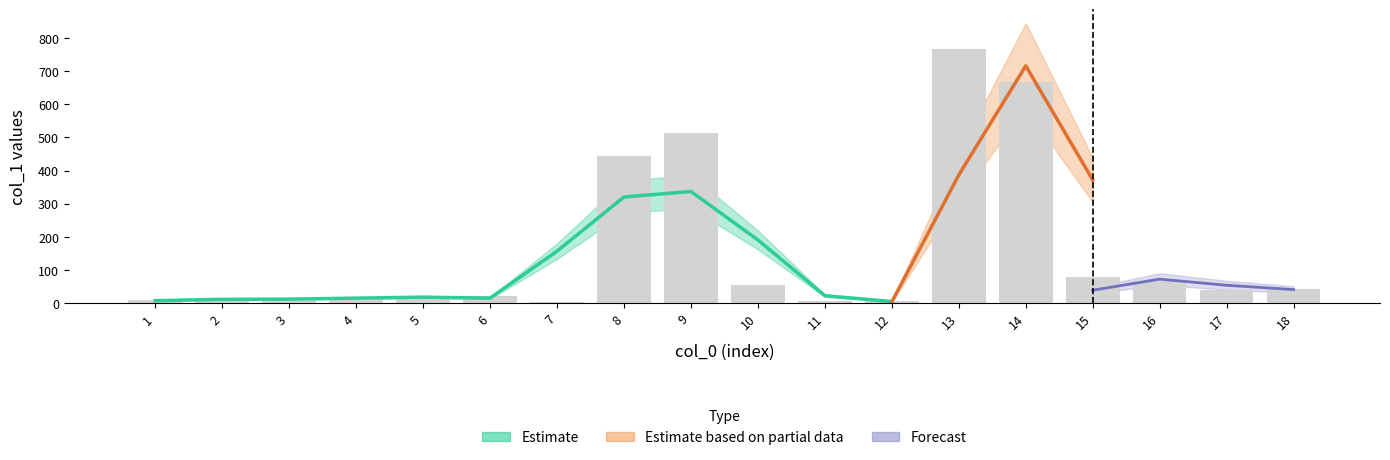

Rank the categories by value from lowest to highest.

7, 11, 12, 1, 2, 3, 4, 5, 6, 17, 18, 10, 16, 15, 8, 9, 14, 13